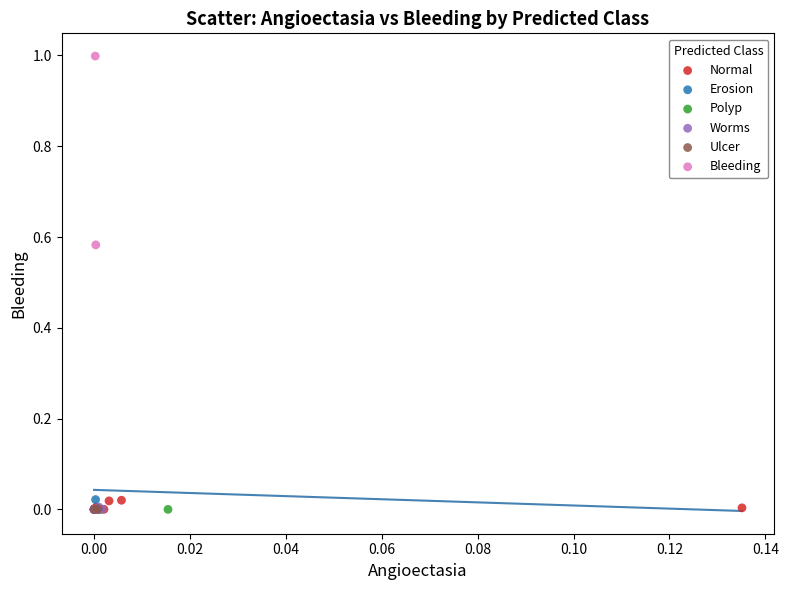

Which series has the largest Y range (max minus min)?

Bleeding